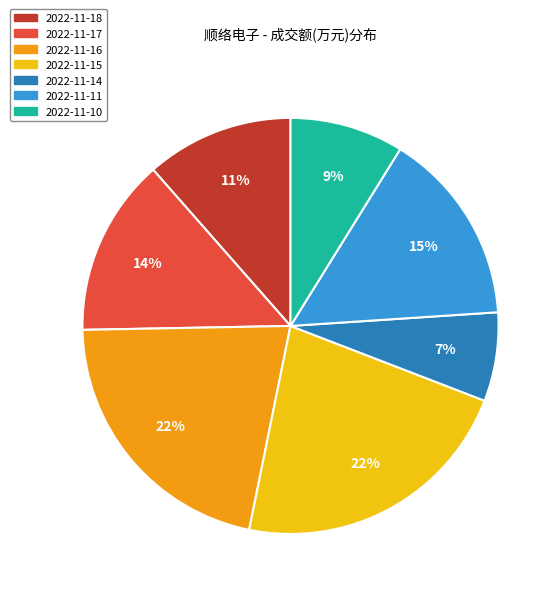

Which category has the smallest portion of the pie?

2022-11-14